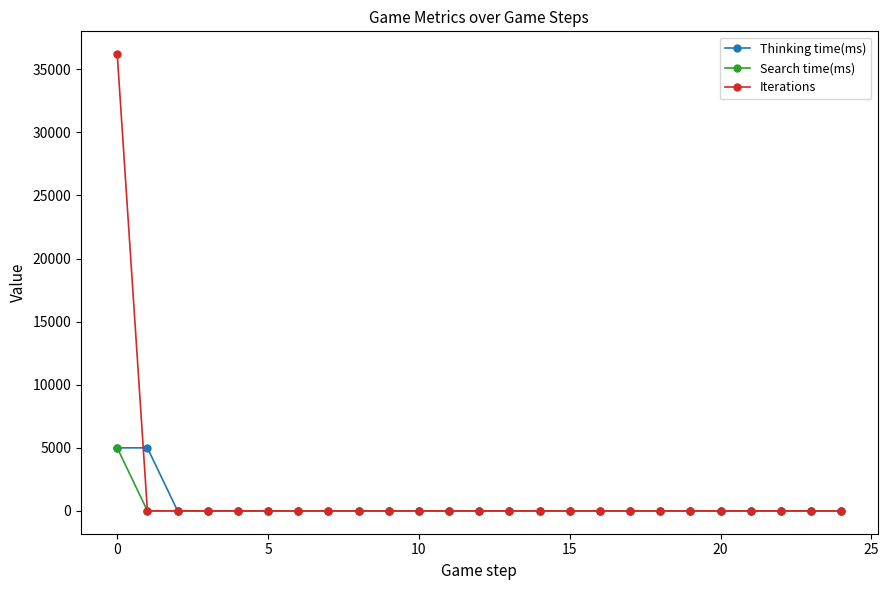

What is the highest value of the Iterations series?

36195